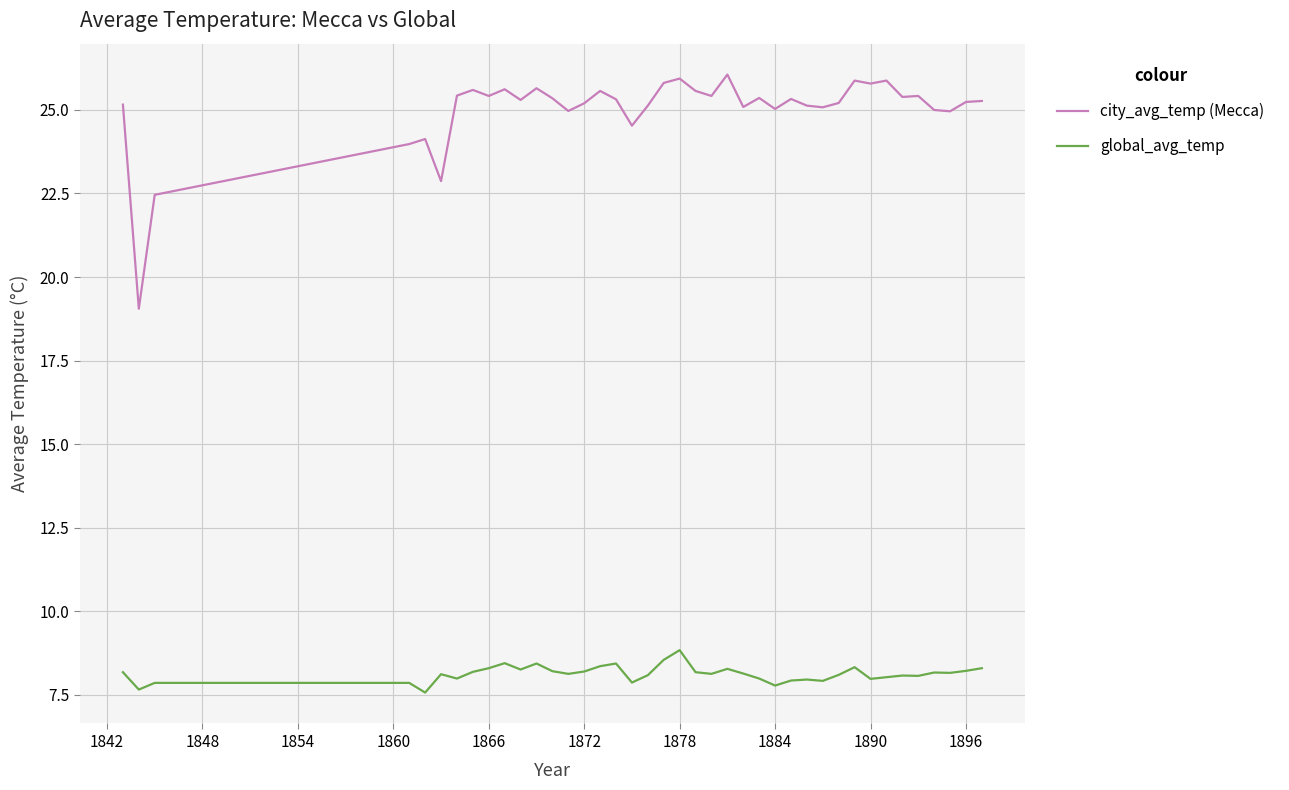

What is the smallest value displayed?

7.6